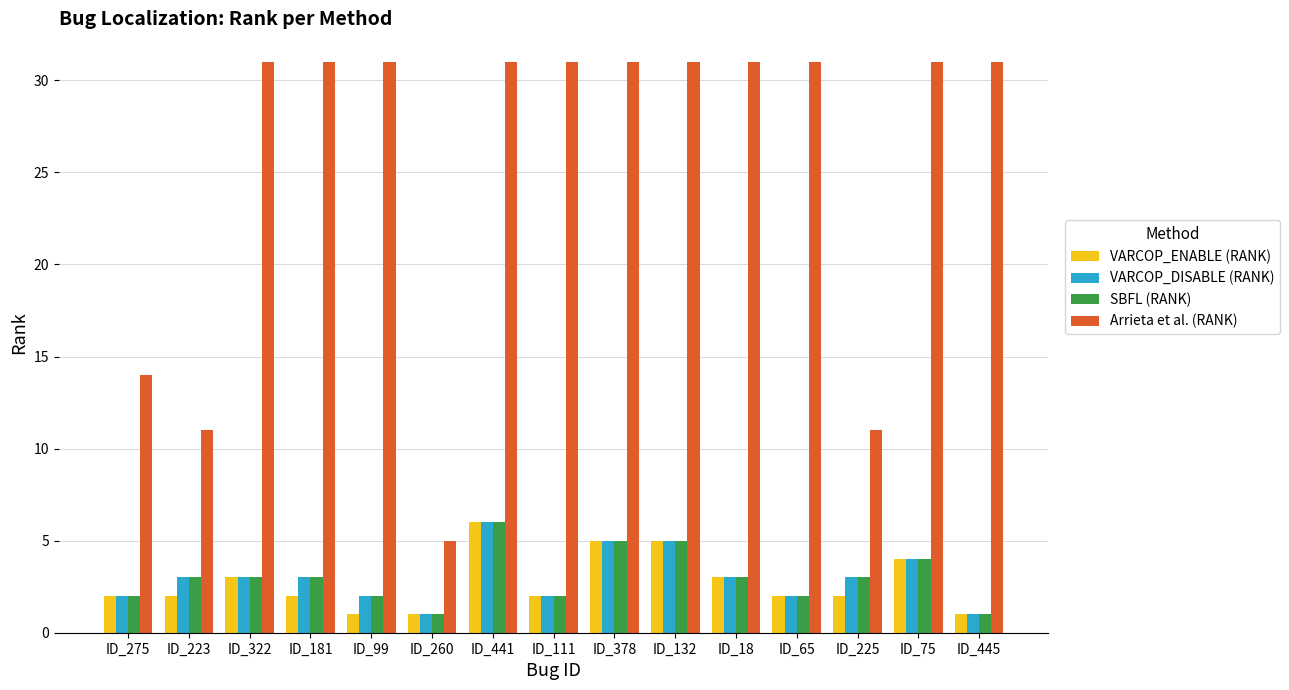

What position from the right is ID_378?

7